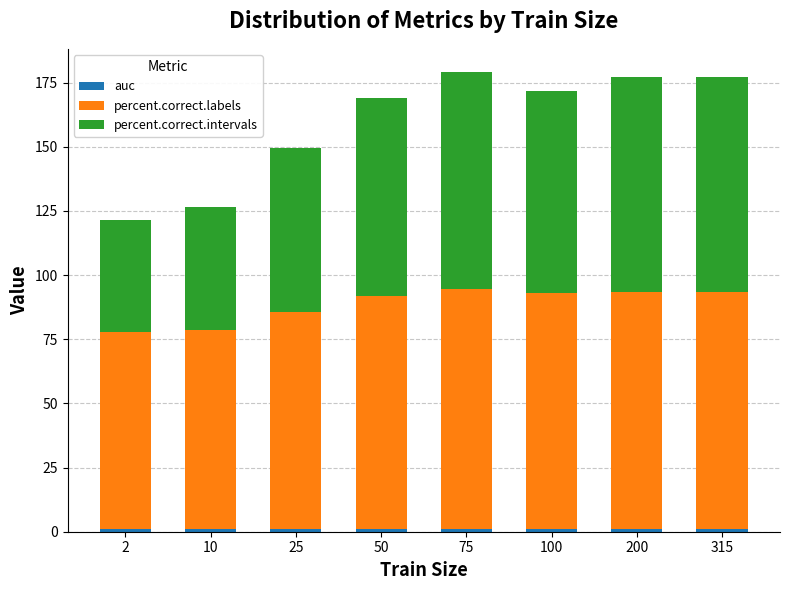

How many bars are there in total?

8